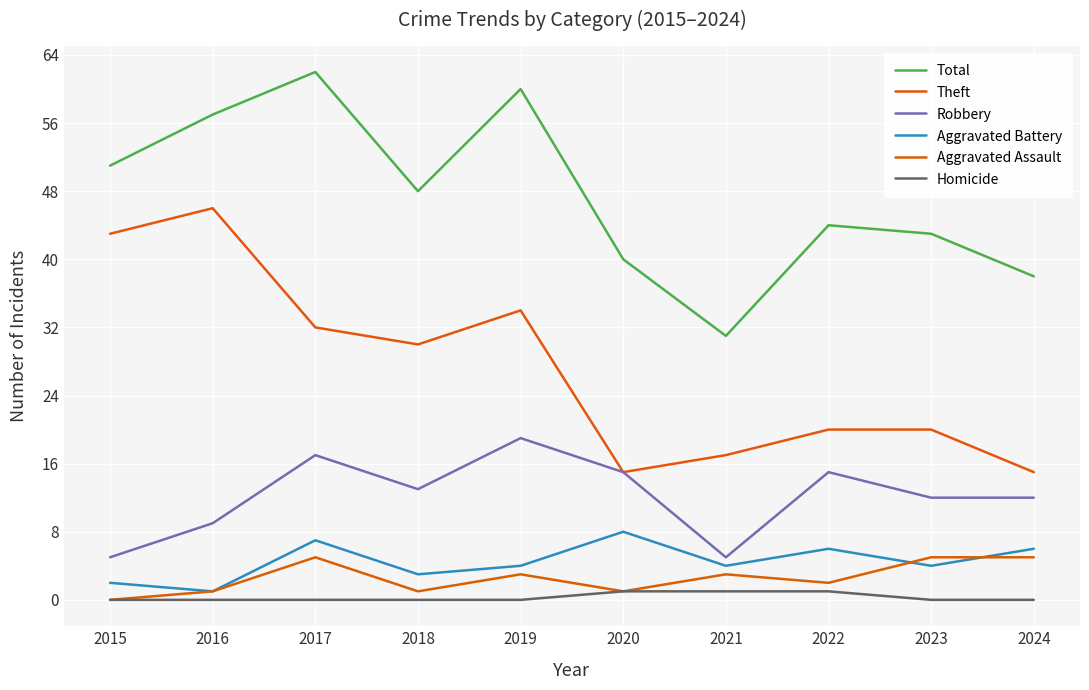

The Homicide series shows 2 at 2022. True or false?

False